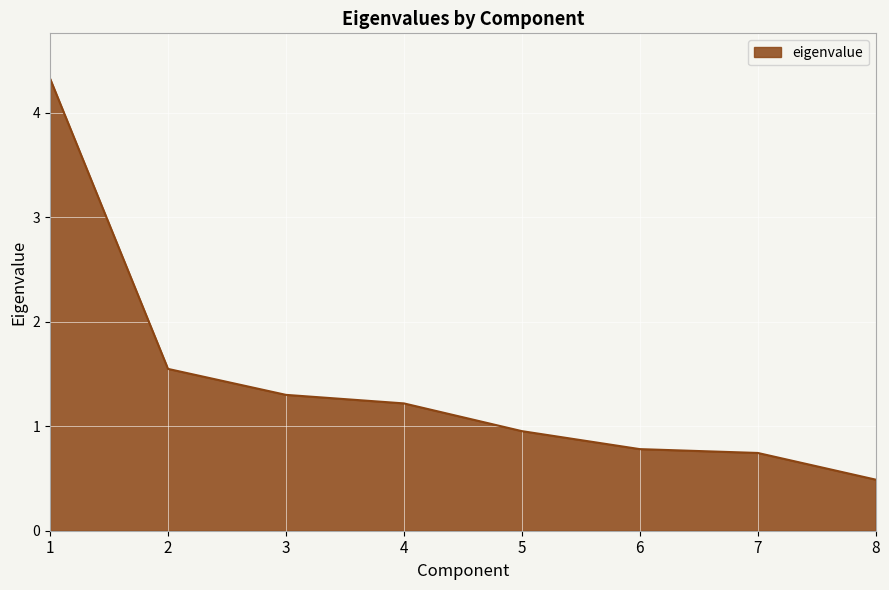

Does the chart display data point markers on the line(s)?

No